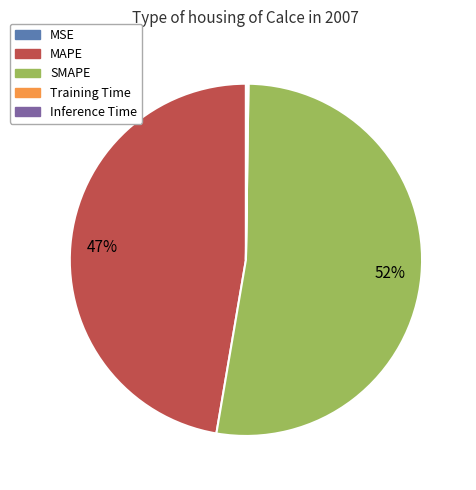

To the nearest percent, what is the combined percentage of SMAPE and MAPE?

100%